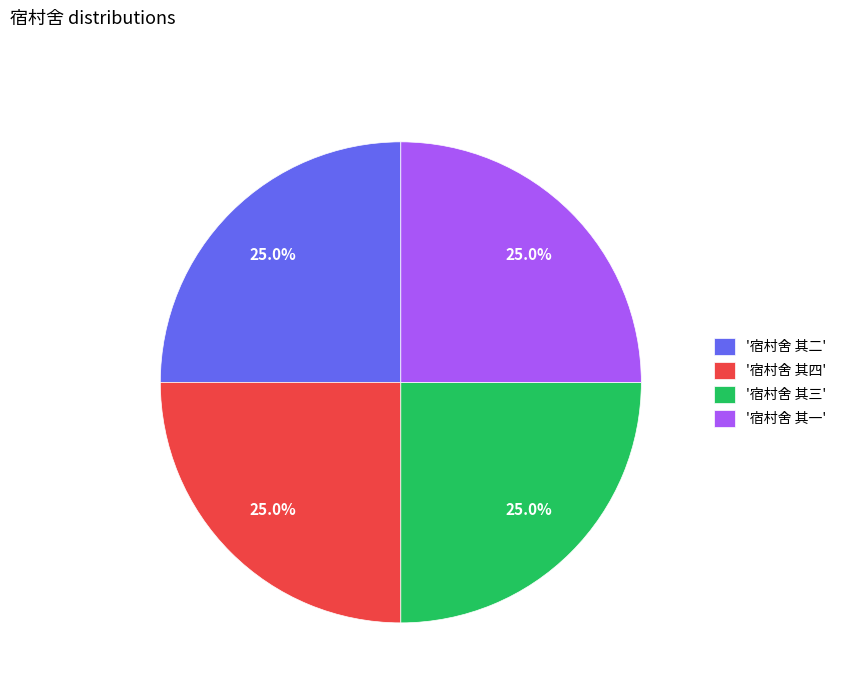

Approximately how many times larger is the value at '宿村舍 其四' compared to '宿村舍 其一'?

1.0